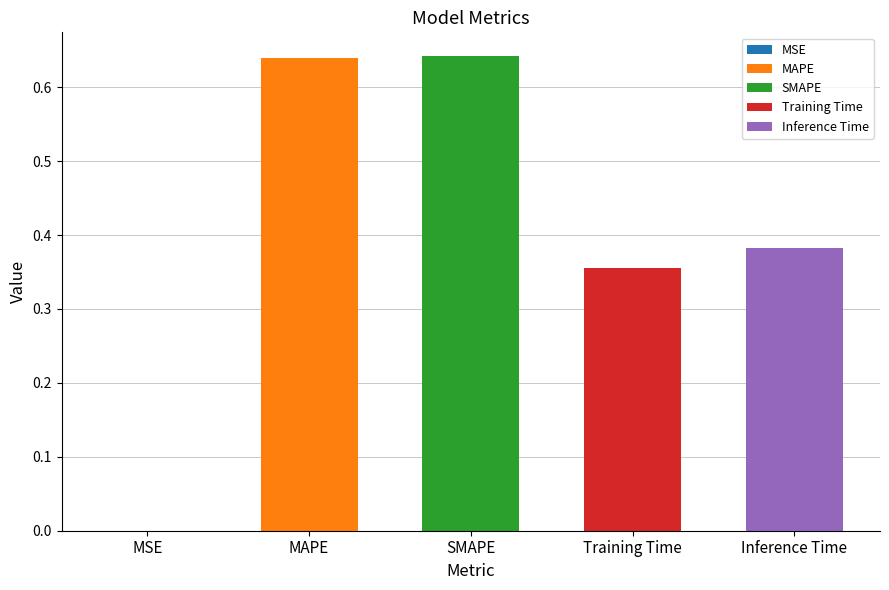

List the labels in order of value, largest first.

SMAPE, MAPE, Inference Time, Training Time, MSE